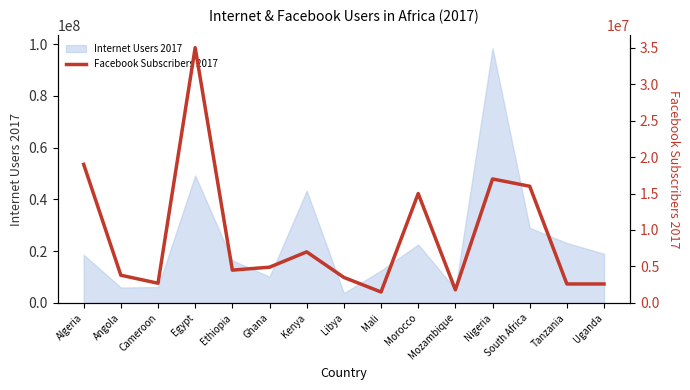

Read the value at Tanzania, to the nearest 10.

2600000